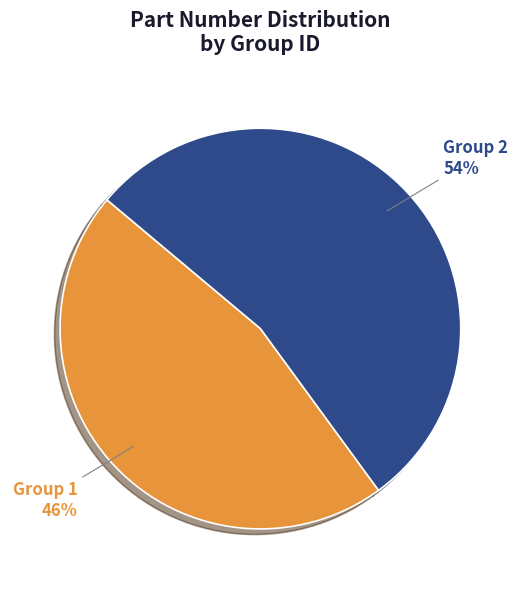

To the nearest percent, what portion does Group 2 represent?

54%